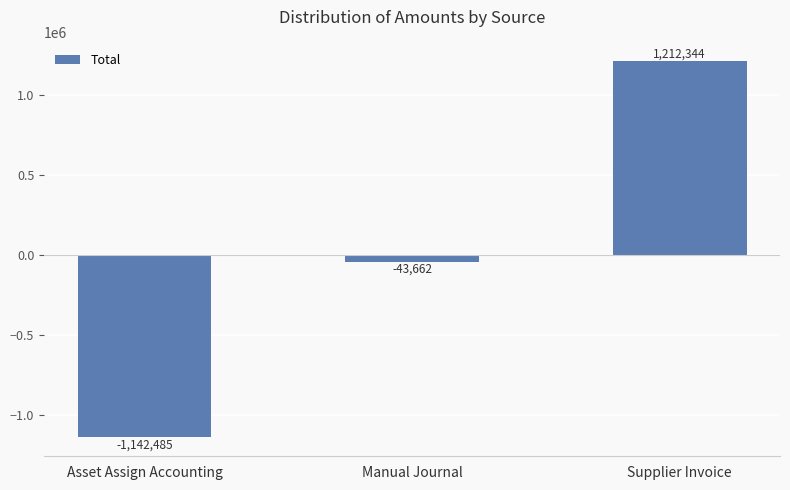

Which has a higher value, Supplier Invoice or Manual Journal?

Supplier Invoice